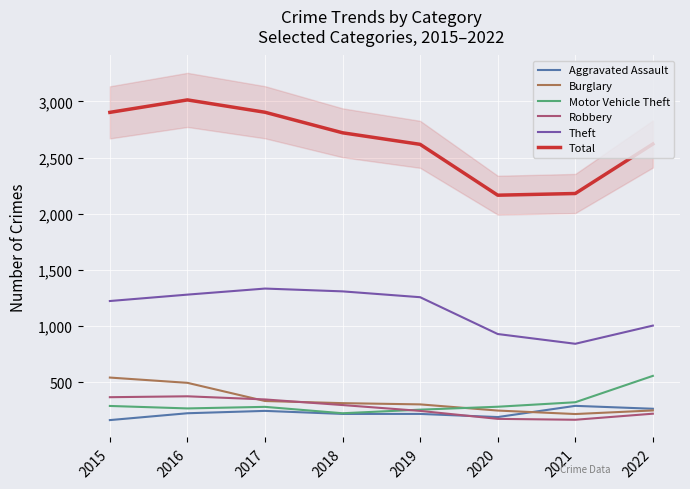

Where is Robbery nearest to the value 268?

2019